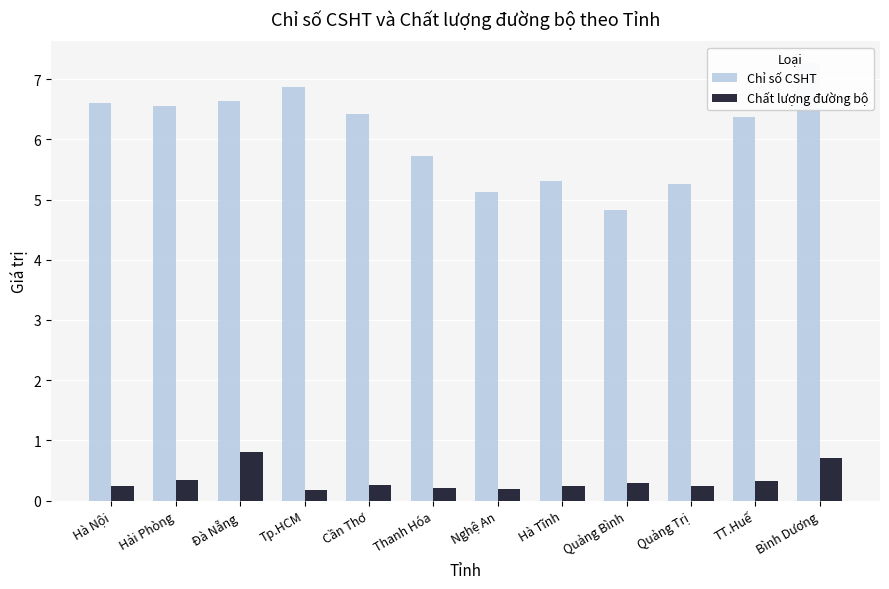

Which series has the largest range (max minus min)?

Chỉ số CSHT